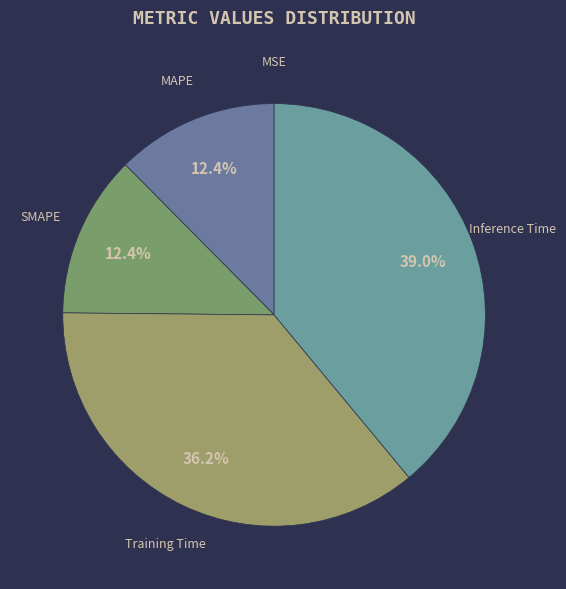

Between Training Time and Inference Time, which is larger?

Inference Time